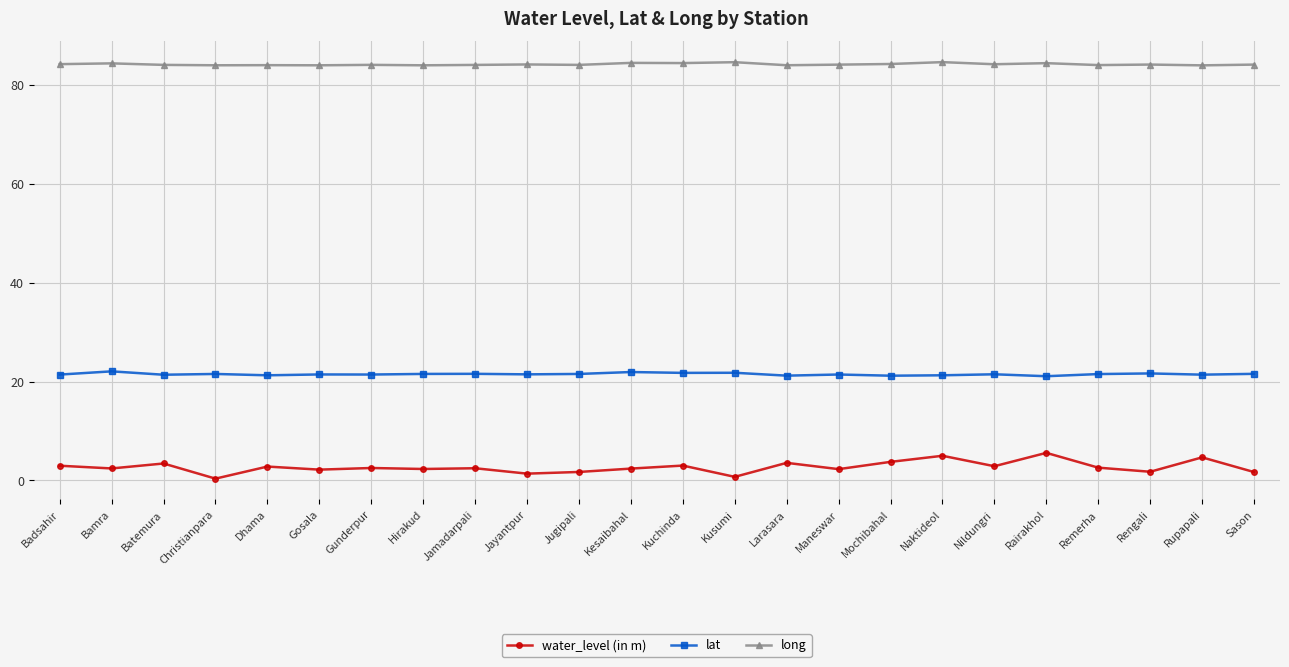

What position from the right is Kesaibahal?

13